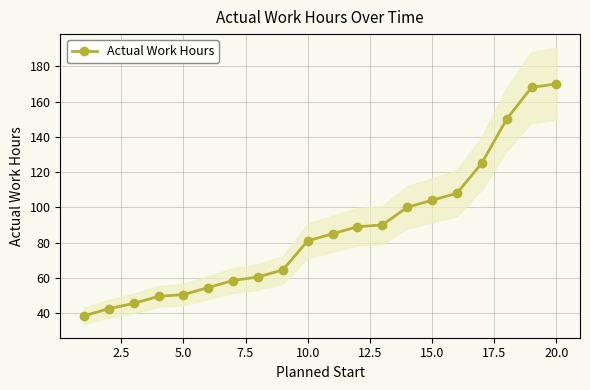

What is the highest value of the Actual Work Hours series?

170.0